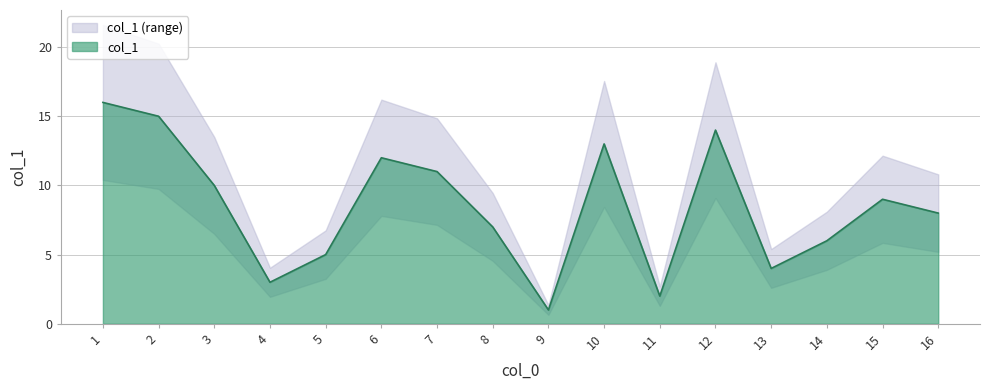

At which category does the chart reach its minimum across all series?

9